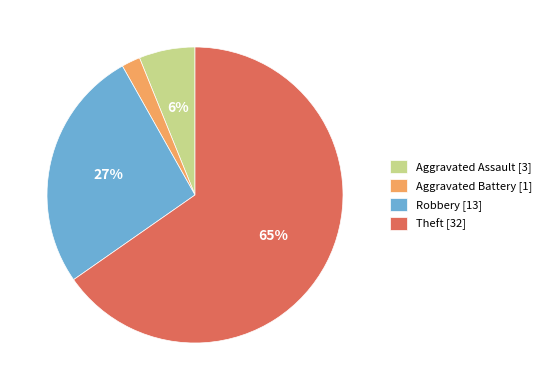

Which category accounts for the majority?

Theft